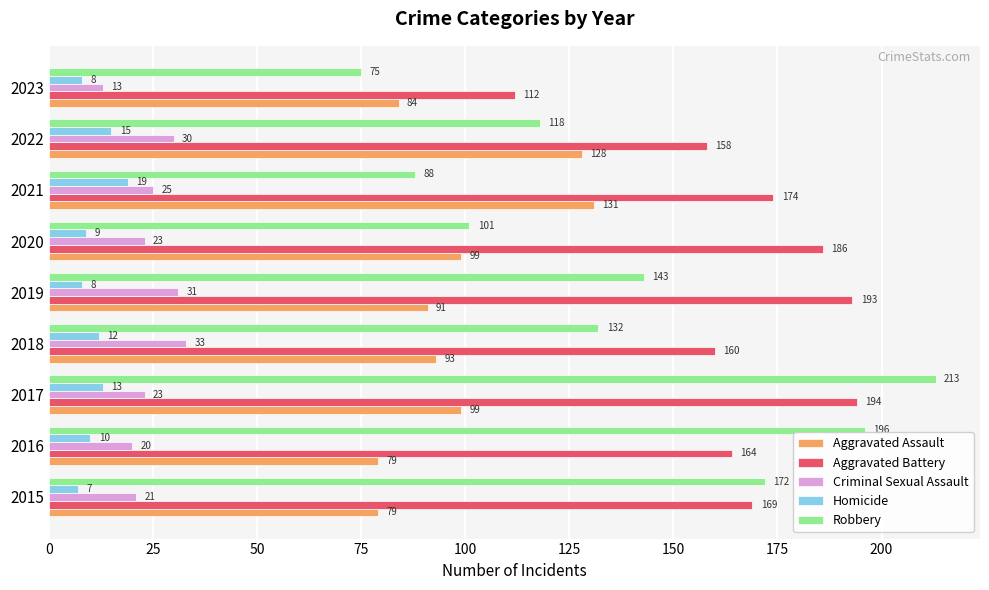

The Homicide series shows 21 at 2017. True or false?

False